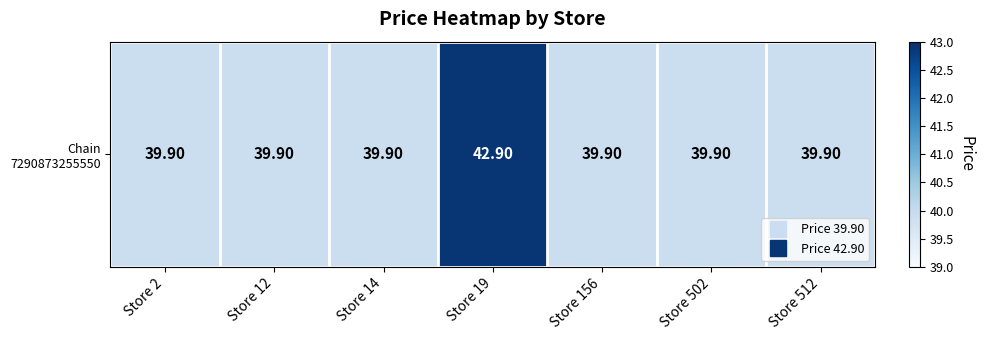

What is the difference between the maximum and minimum values?

3.0